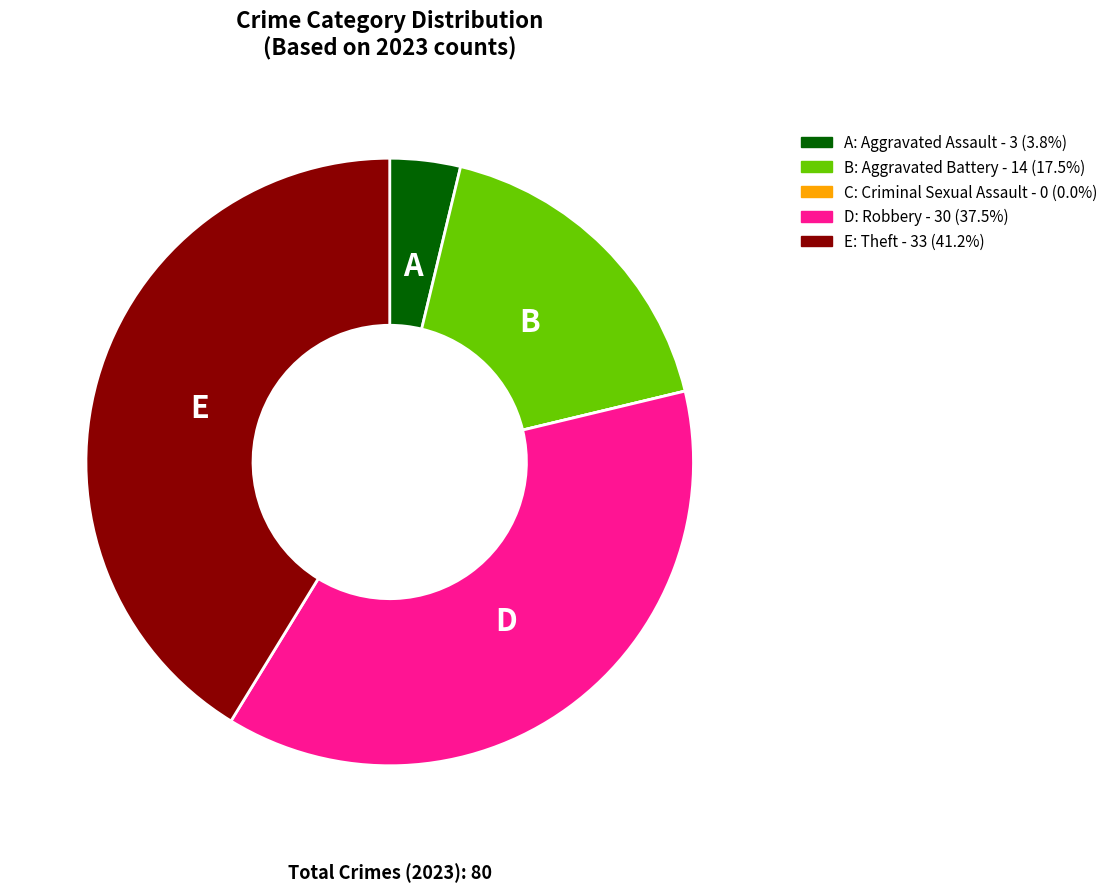

Does any single category account for the majority?

No